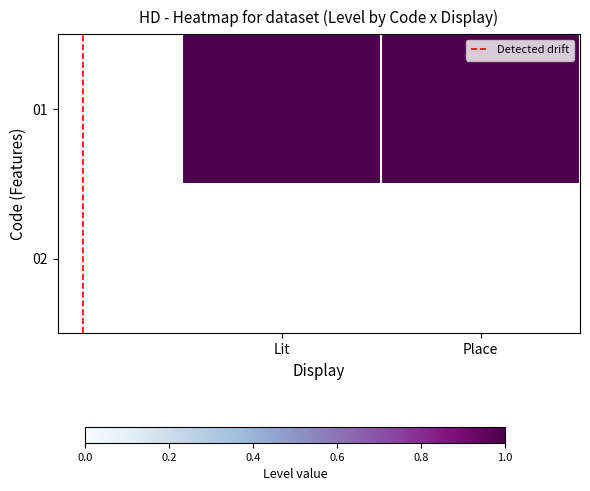

At which label does 01 reach its minimum?

Lit